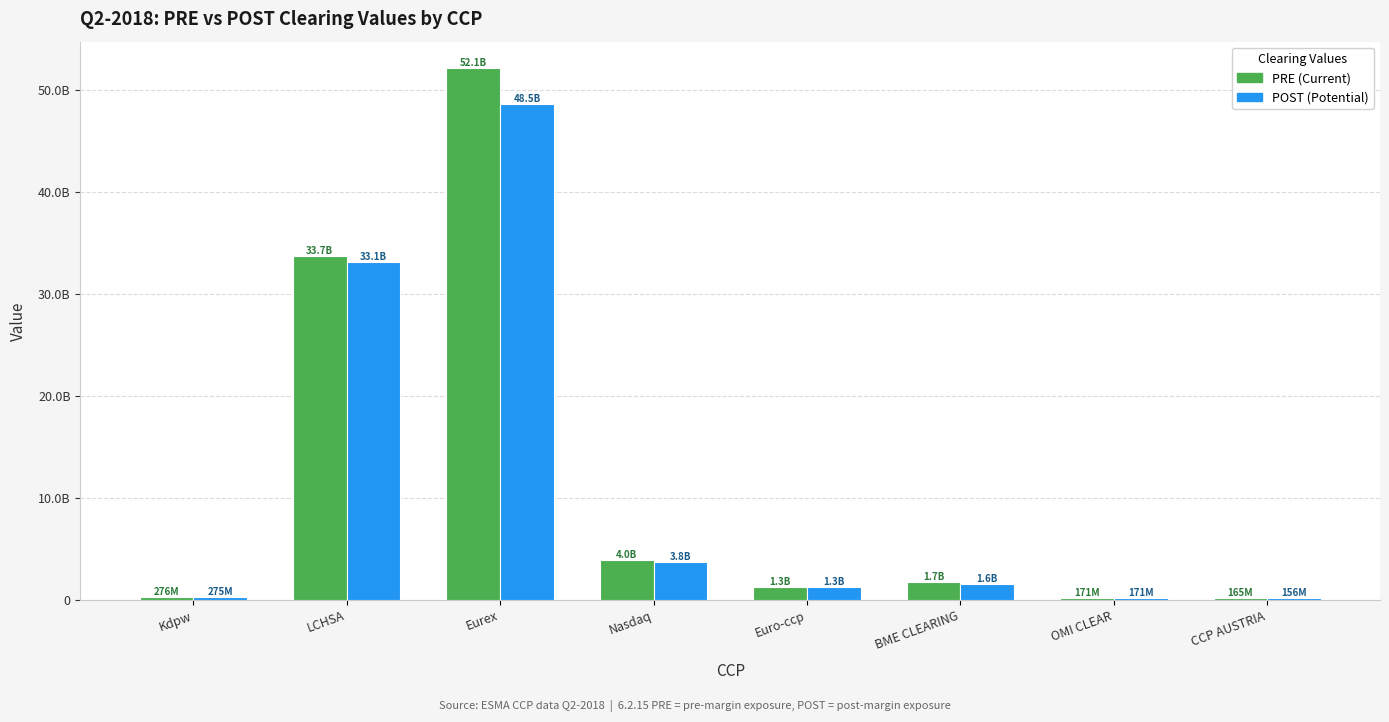

The value of 6.2.15.POST at CCP AUSTRIA is 278573171.0. True or false?

False